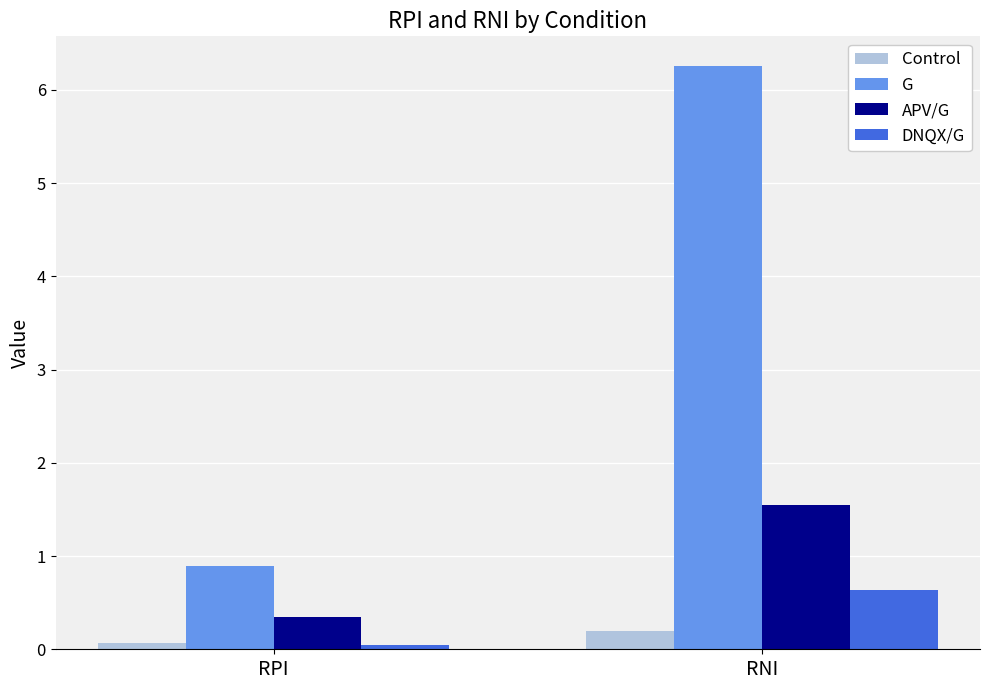

What is the sum of all DNQX/G values?

0.7